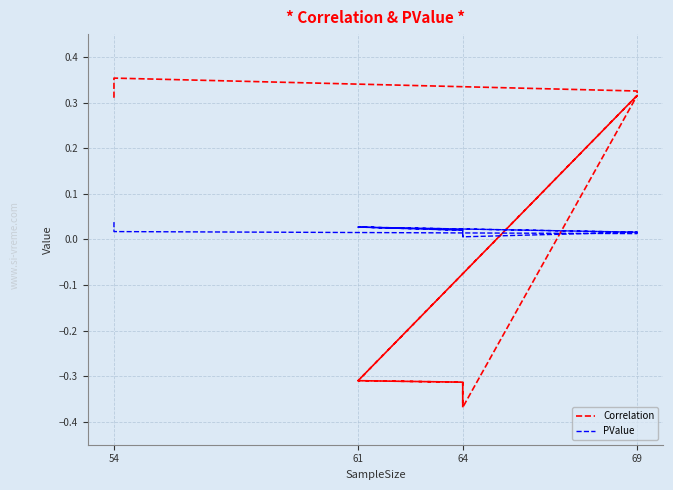

What is the greatest value displayed?

0.4